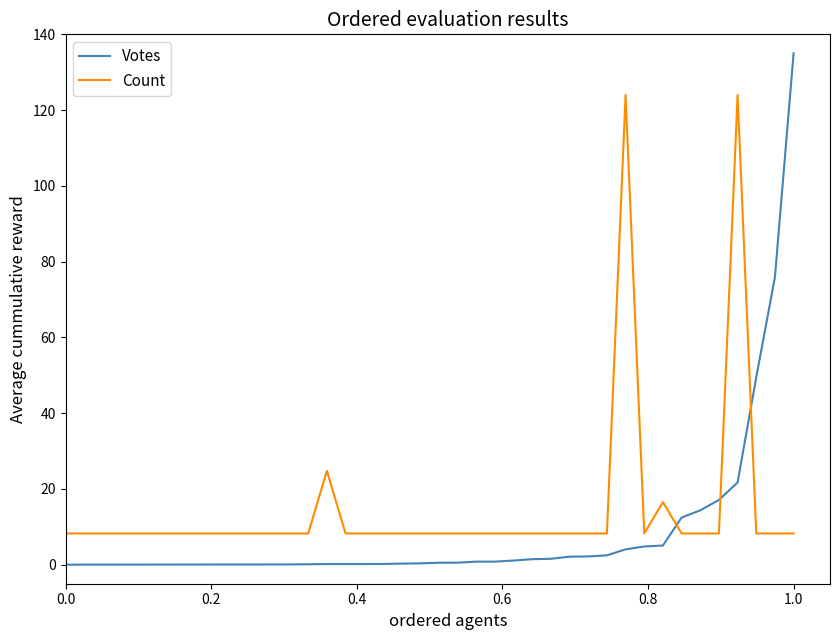

What is the greatest value displayed?

135.0